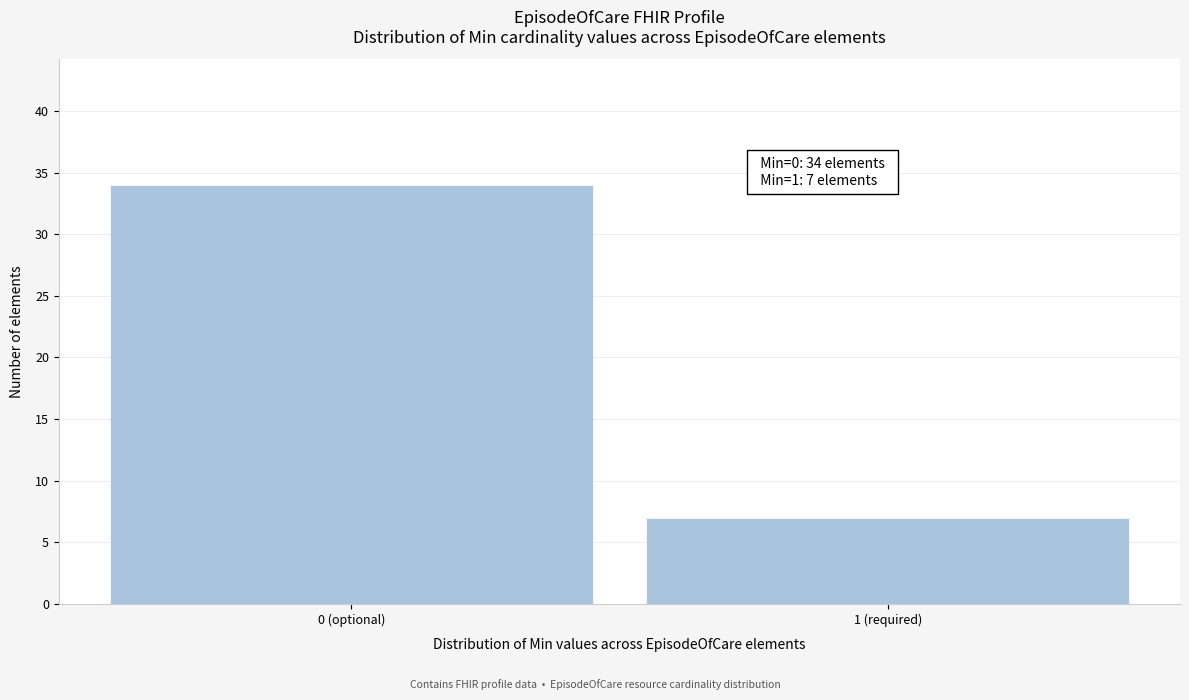

Reading right to left, extract all data points from this chart.

1 (required)=7	0 (optional)=34